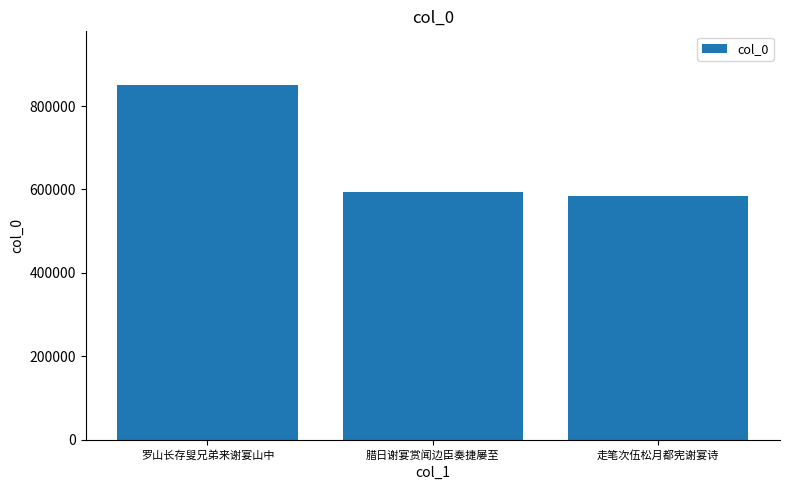

What value does the data have at 走笔次伍松月都宪谢宴诗, to the nearest 10?

583420